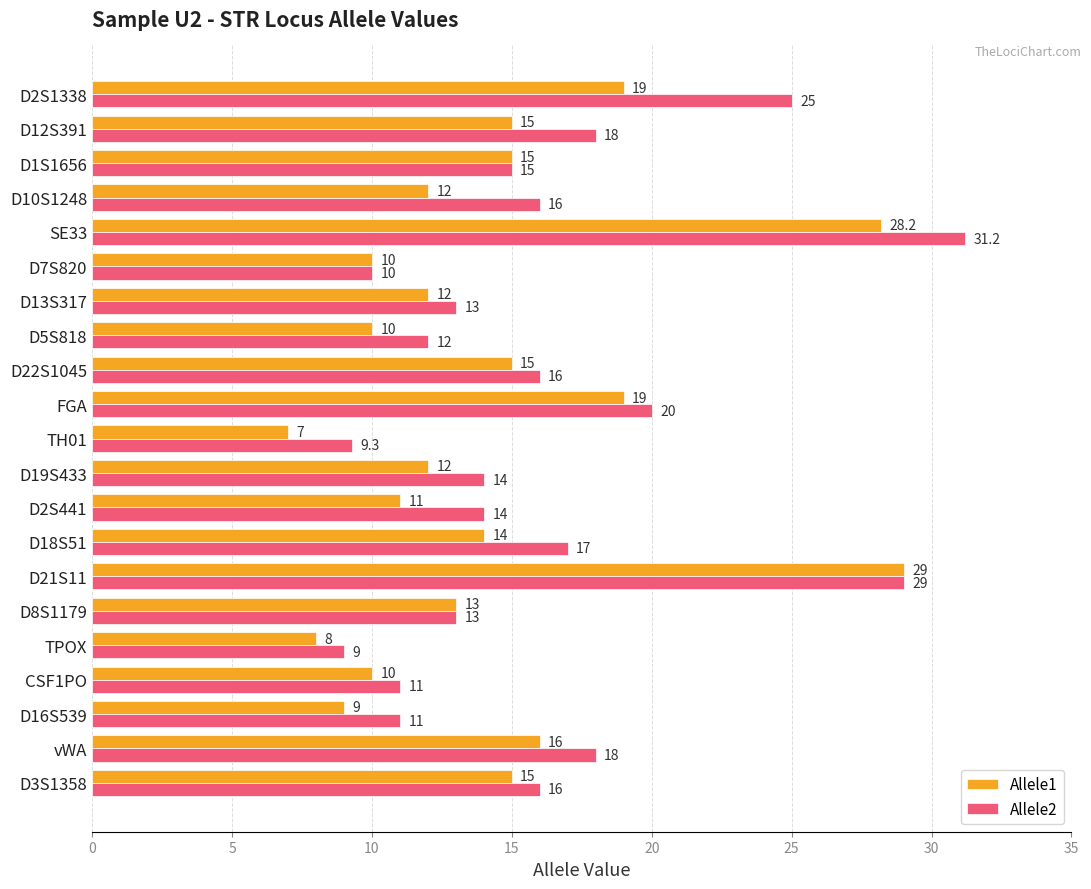

What is the sum of all Allele2 values?

337.5